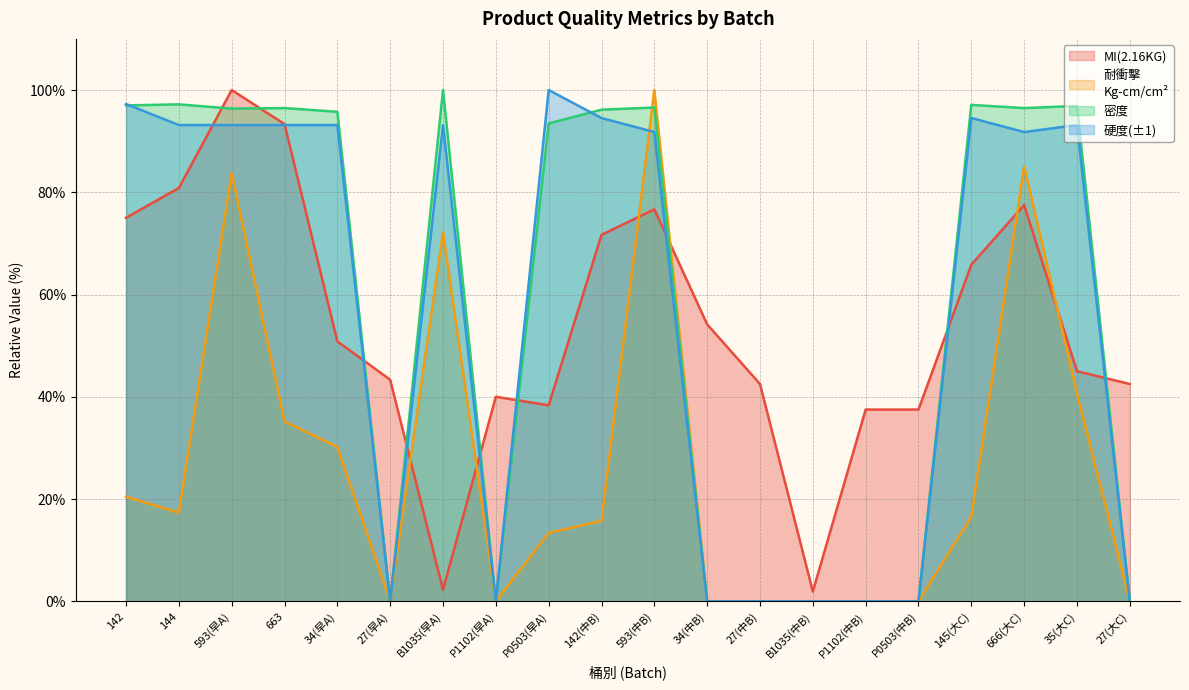

What is the minimum value for MI(2.16KG)?

1.9